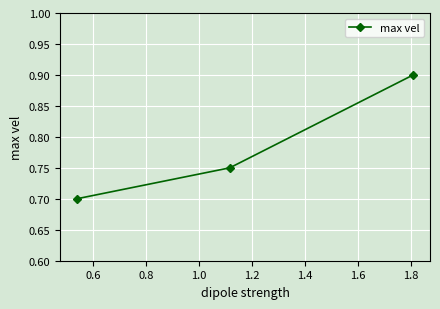

What is the sum of all values?

2.4